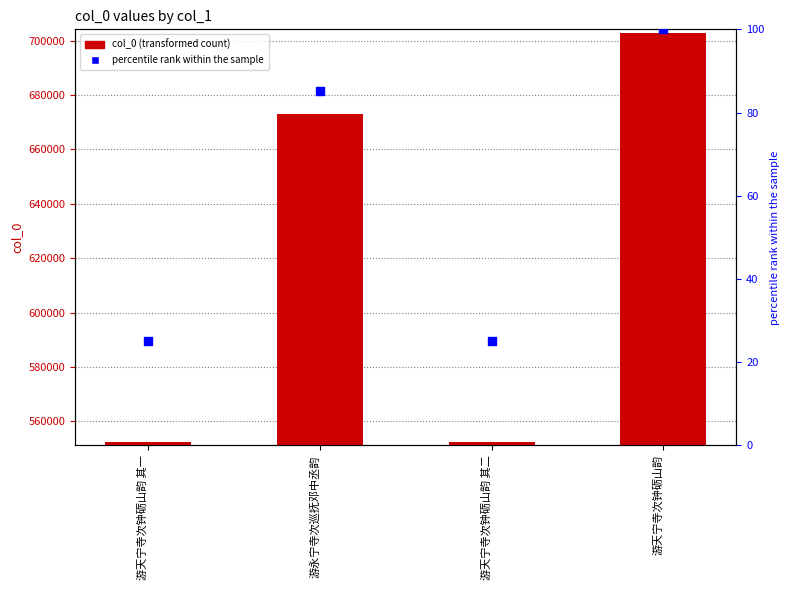

Which series has the largest total across all categories?

col_0